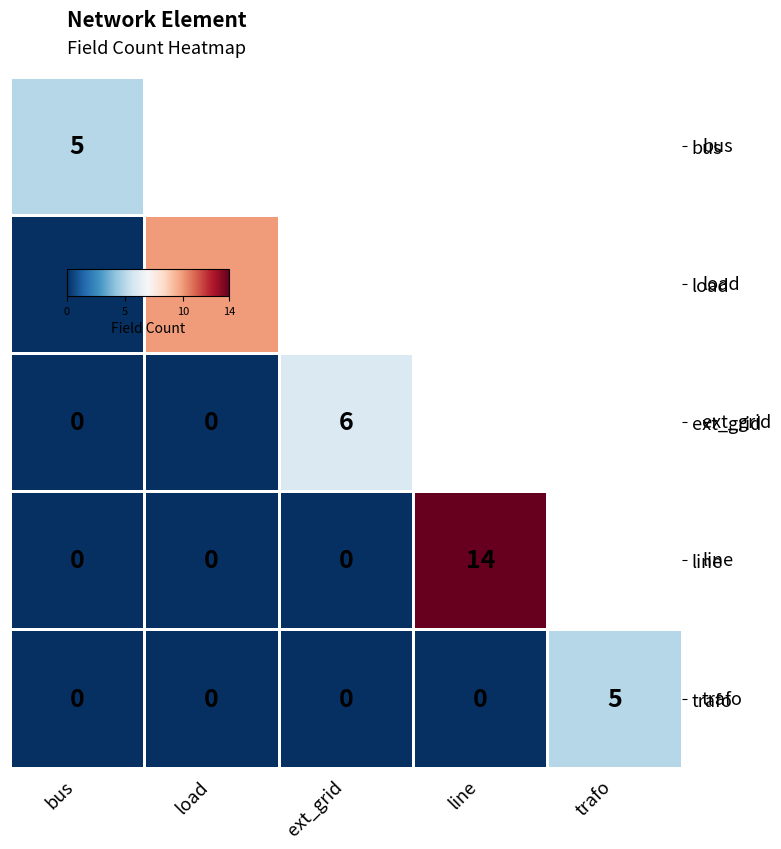

How many positive values does the bus series have?

1